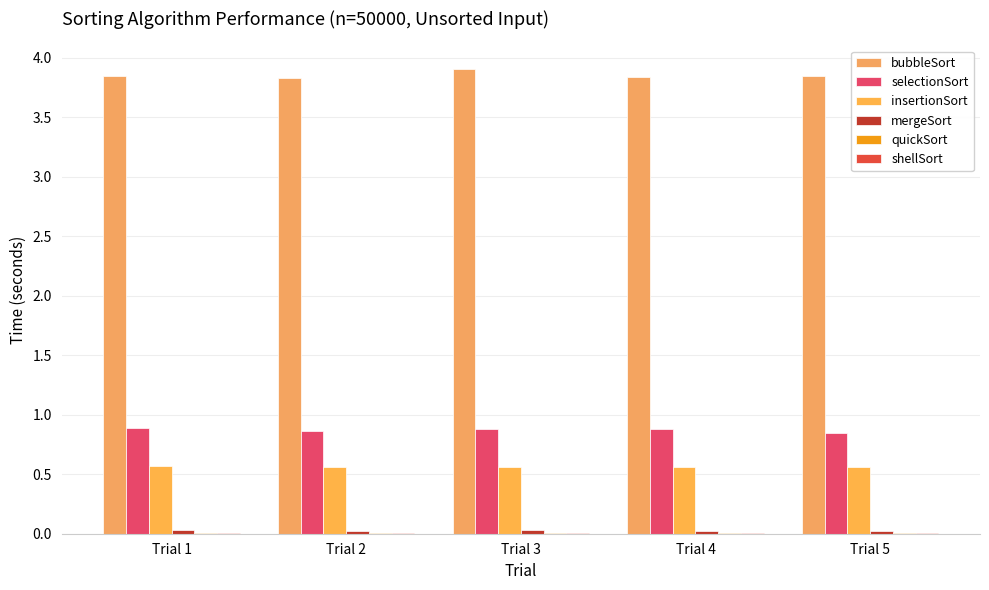

How many distinct data groups are displayed?

6